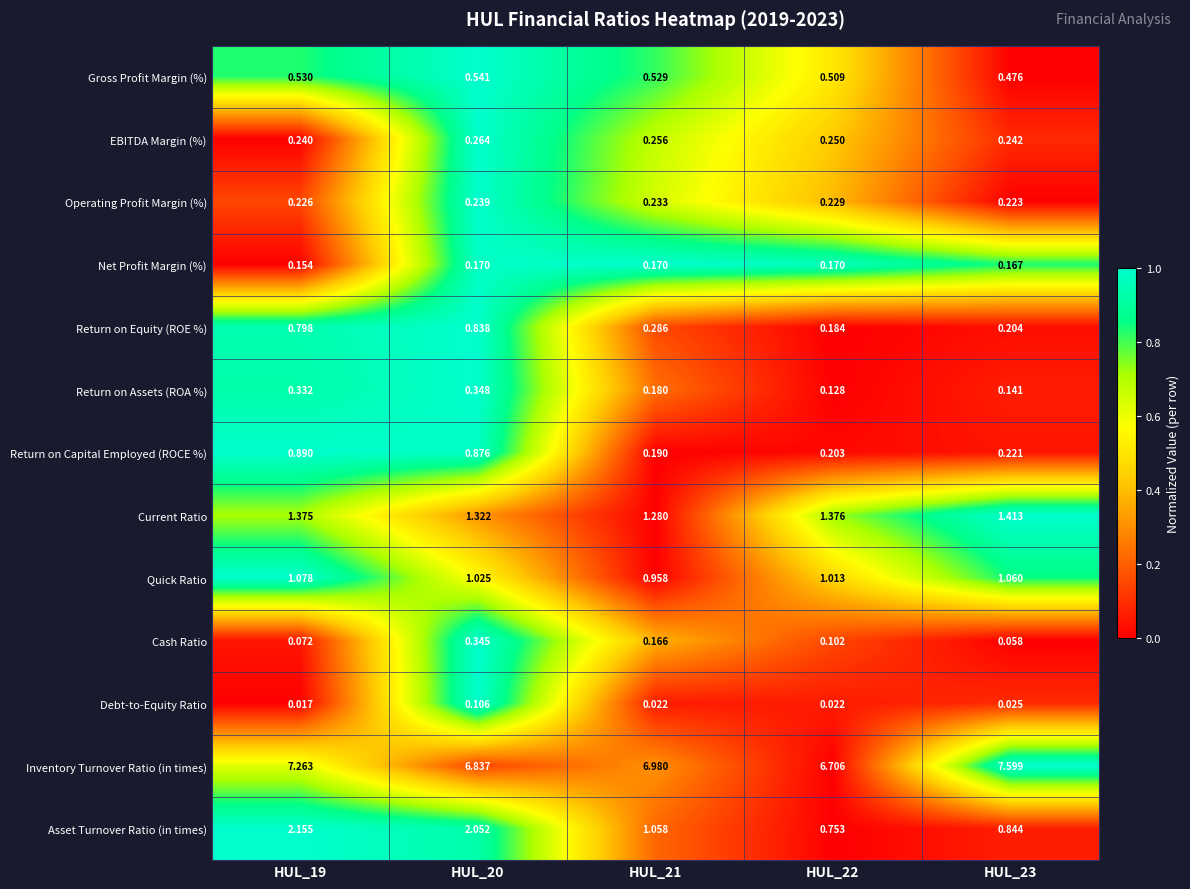

Which series has the largest range (max minus min)?

Asset Turnover Ratio (in times)